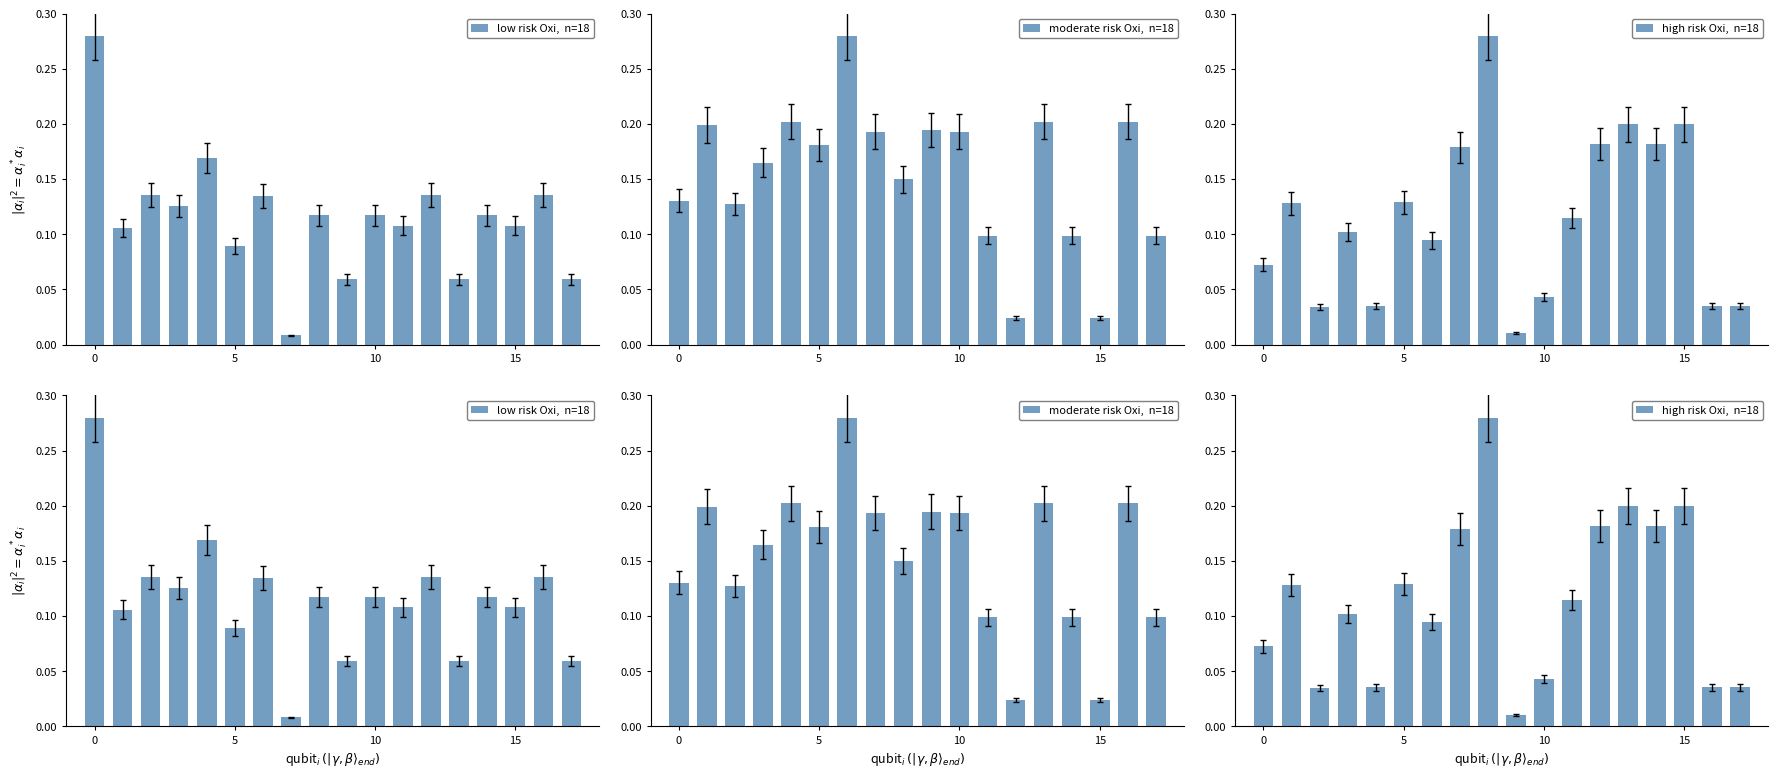

What is the total value across all series at 4?

0.4